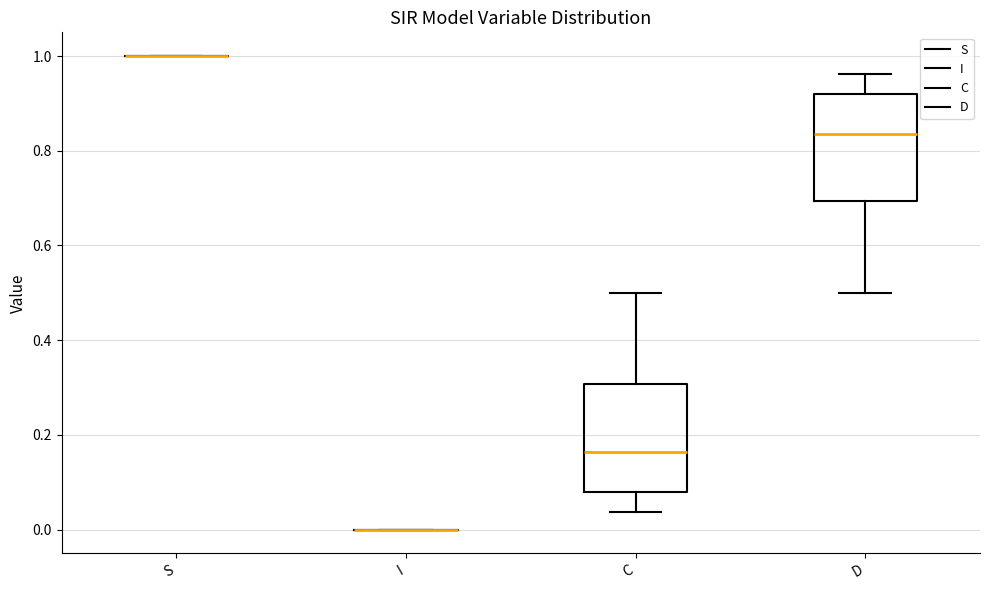

Reading left to right, transcribe this box plot: for each box, give where its median line is, the range the box spans, and where its two whiskers end, as read against the y-axis. The values are not printed on the chart, so give them approximately, as read against the axis.

S: box collapsed to a line at 1.00, whiskers 1.00 to 1.00
I: box collapsed to a line at 0.00, whiskers 0.00 to 0.00
C: median 0.16, box 0.08 to 0.30, whiskers 0.04 to 0.50
D: median 0.84, box 0.70 to 0.92, whiskers 0.50 to 0.96